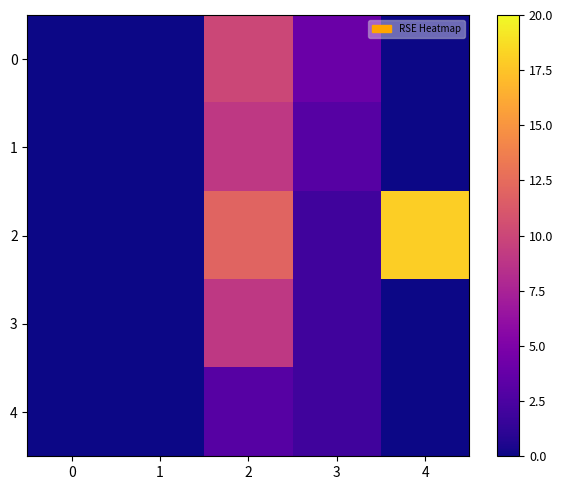

What is the difference between the highest and lowest values at 4?

18